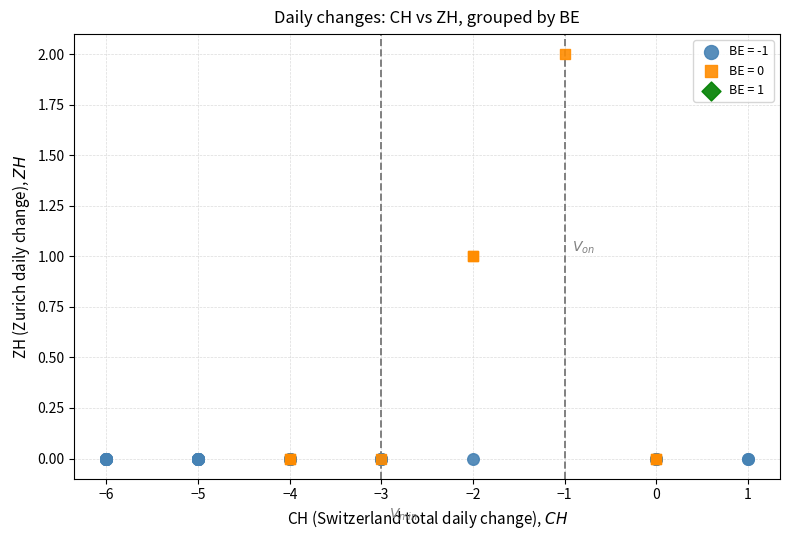

Which series reaches the maximum Y coordinate?

BE = 0